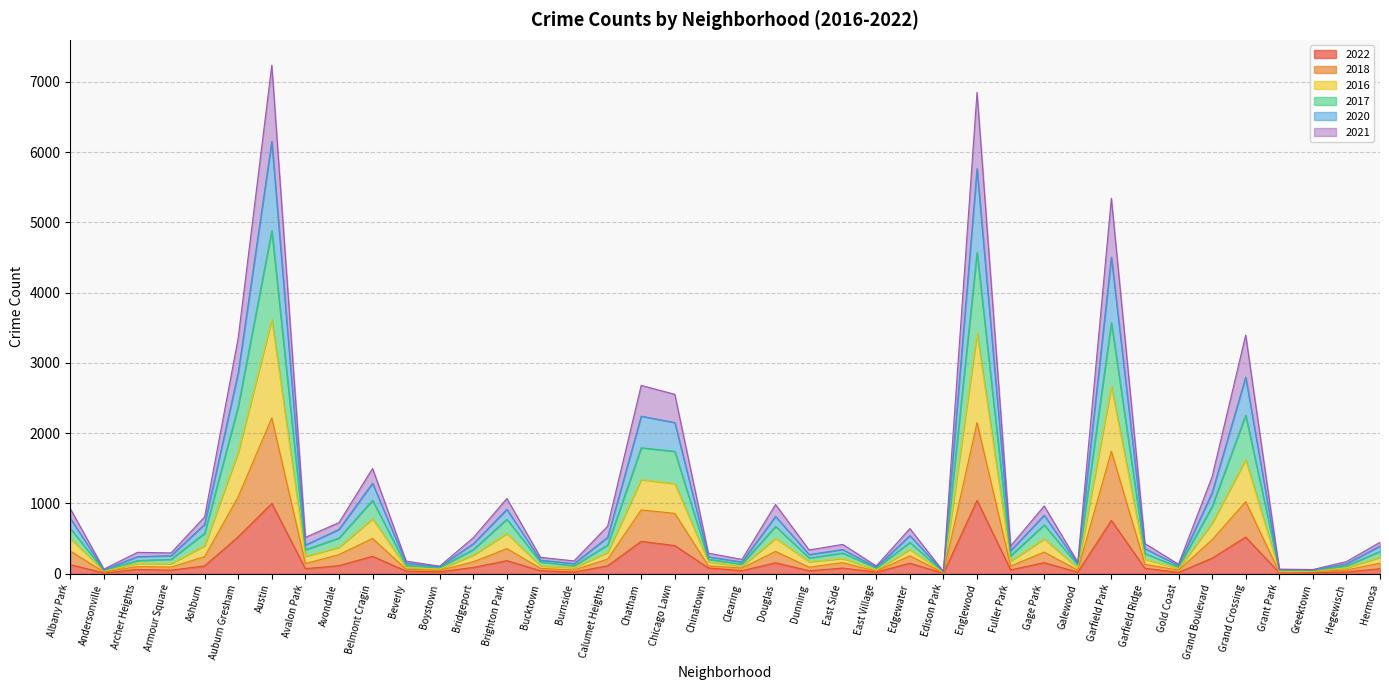

What are all the series names shown in the legend?

2022, 2018, 2016, 2017, 2020, 2021